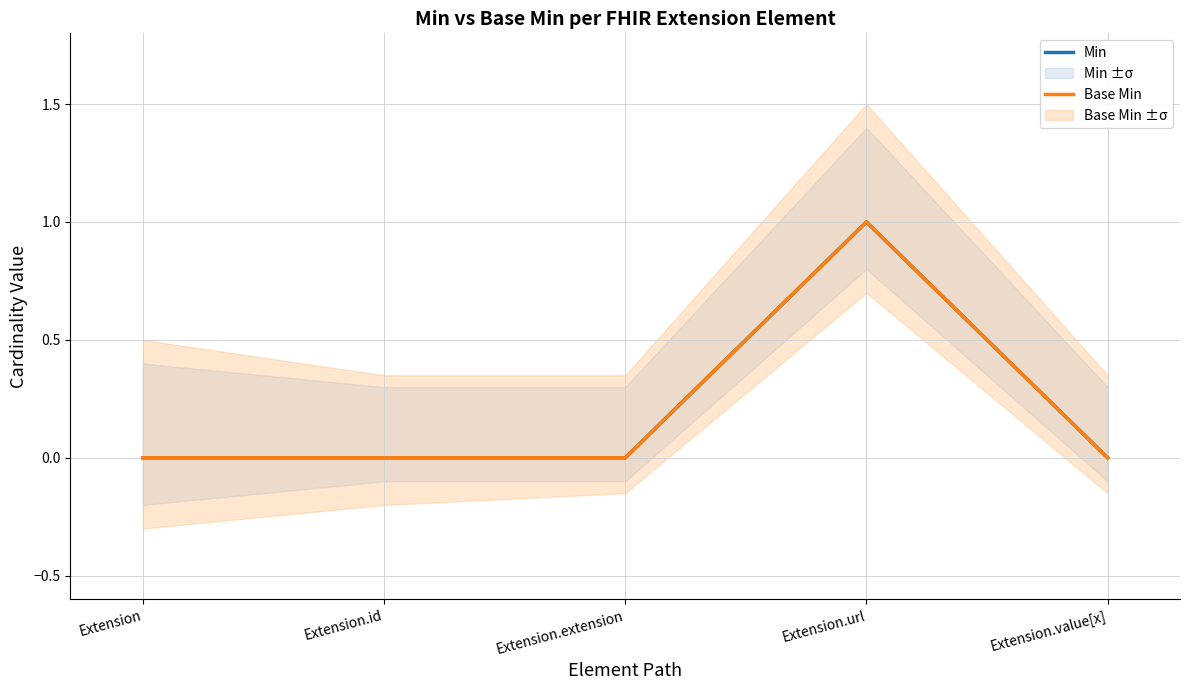

True or false: Base Min has a value of 0 at Extension.

True